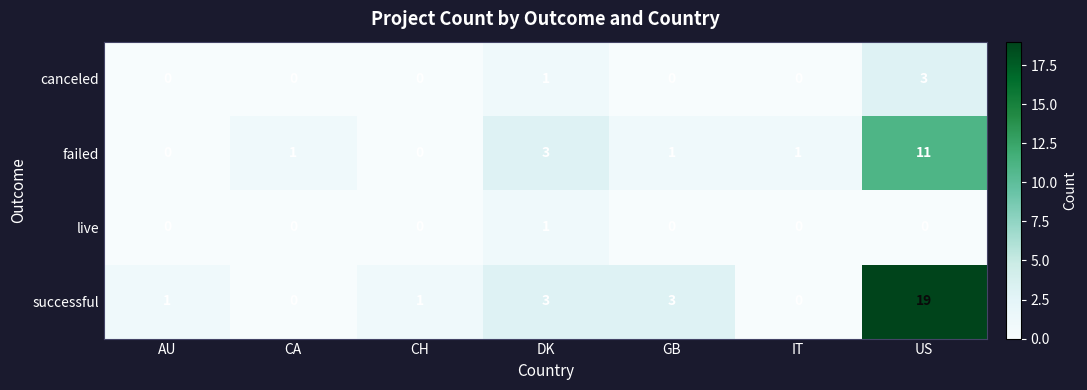

Is it true that successful equals 1 at CH?

True